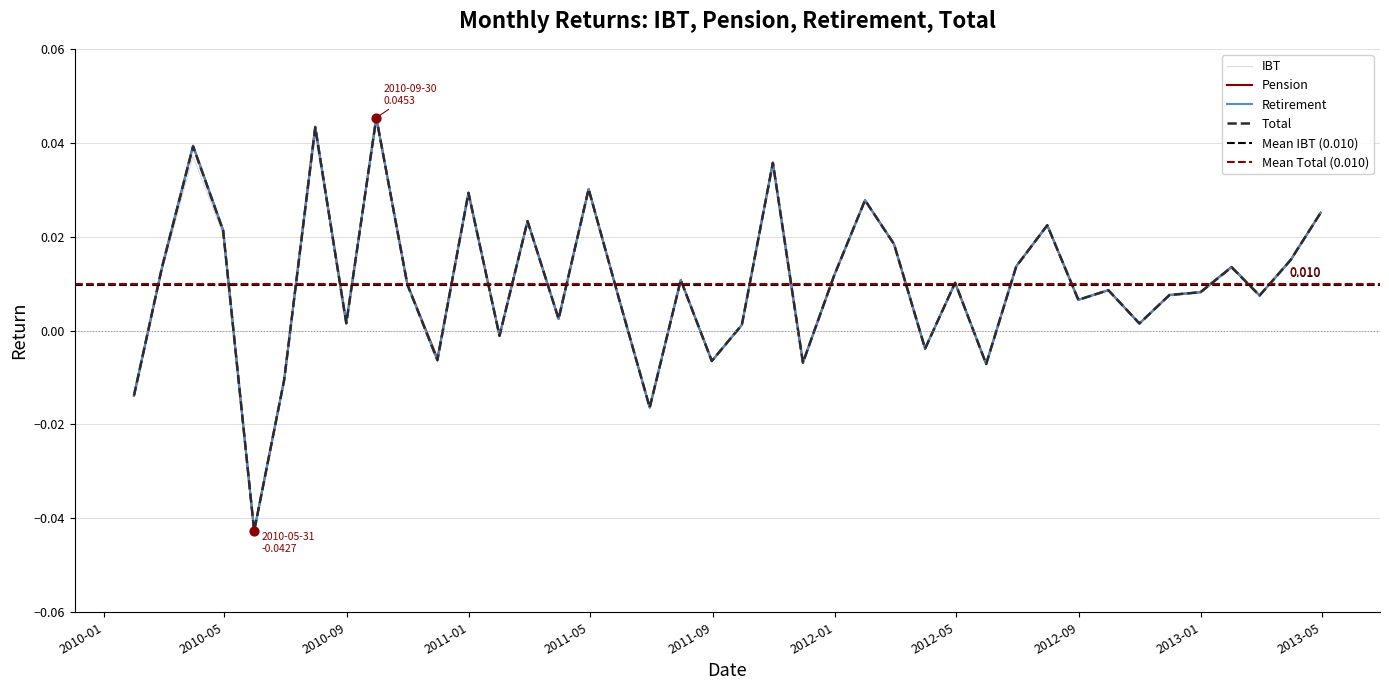

Which series has the largest total across all categories?

Pension